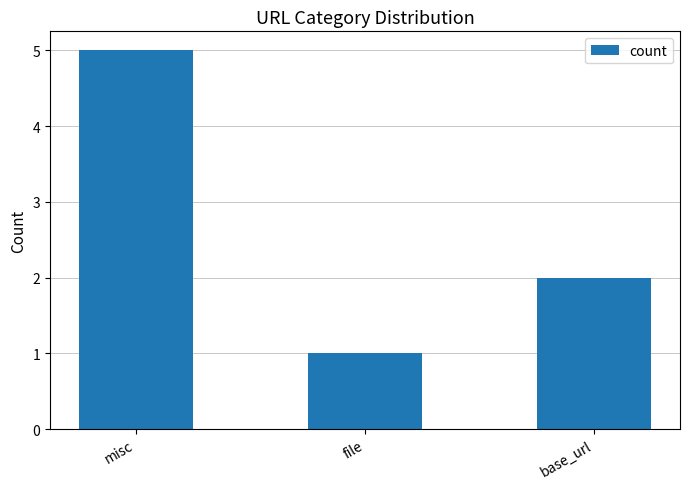

Between base_url and file, which is larger?

base_url